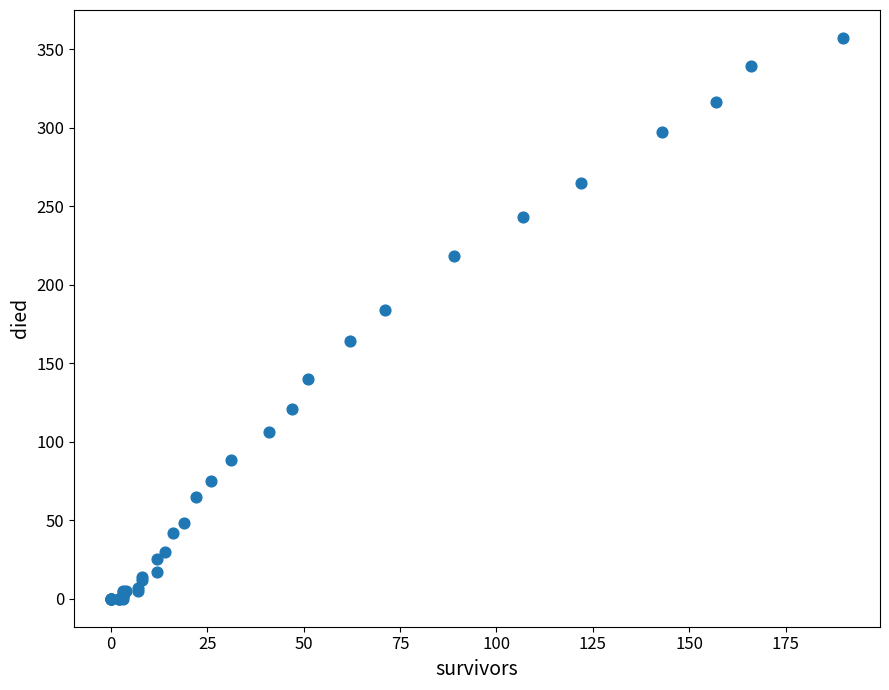

What Y value in the scatter plot is closest to 178?

184